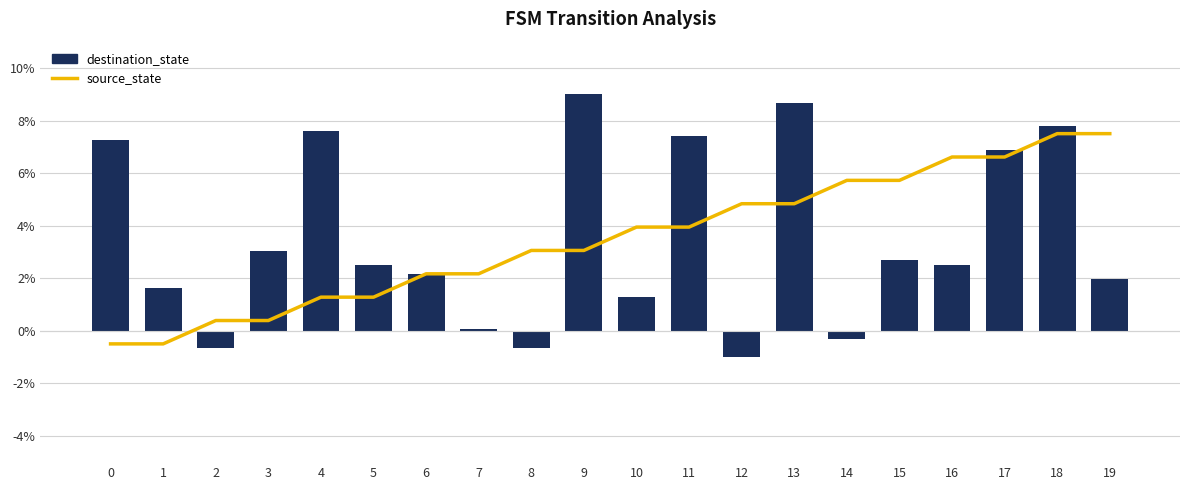

What is the spread (max minus min) of values at 9?

5.9